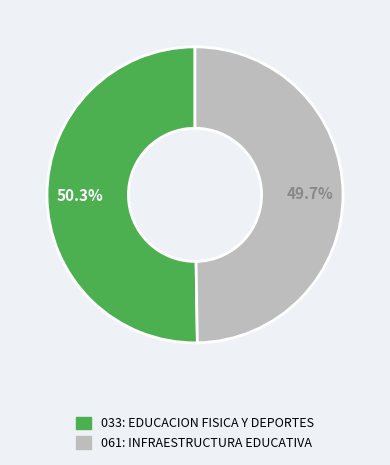

To the nearest percent, what portion does 061: INFRAESTRUCTURA EDUCATIVA represent?

50%